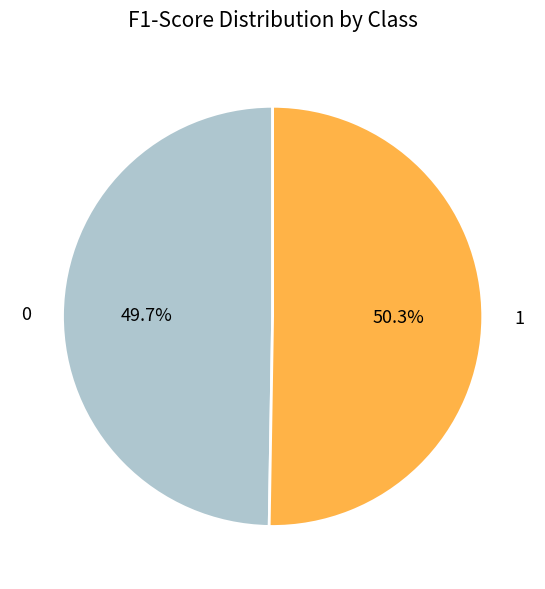

What is the majority slice?

1